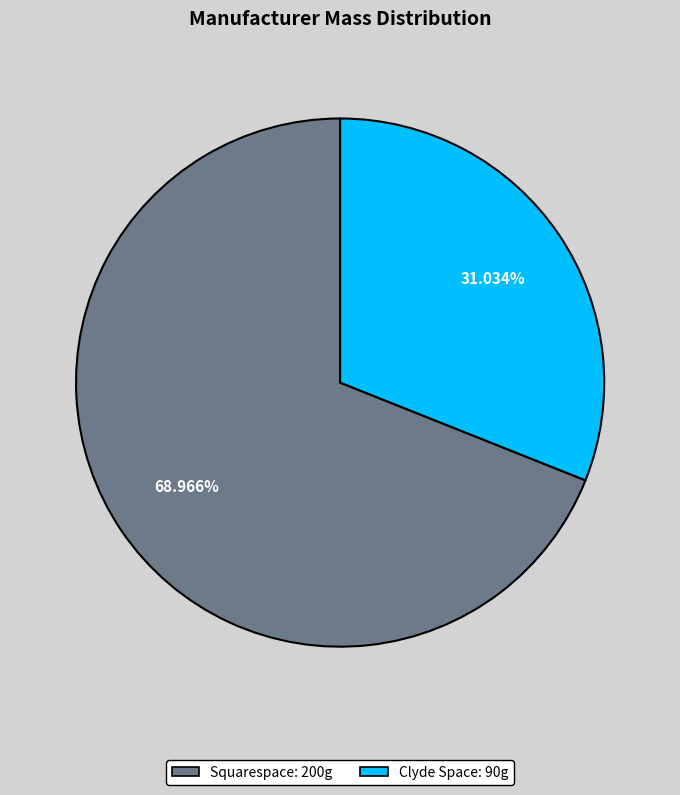

To the nearest percent, what portion does Squarespace represent?

69%